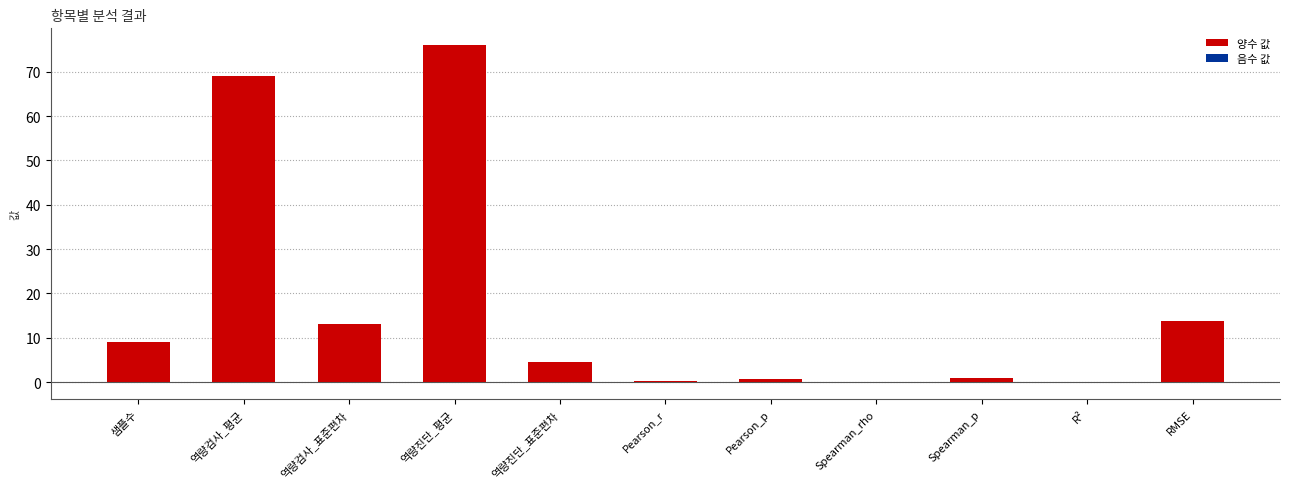

The value at 역량검사_평균 is 69.0. True or false?

True